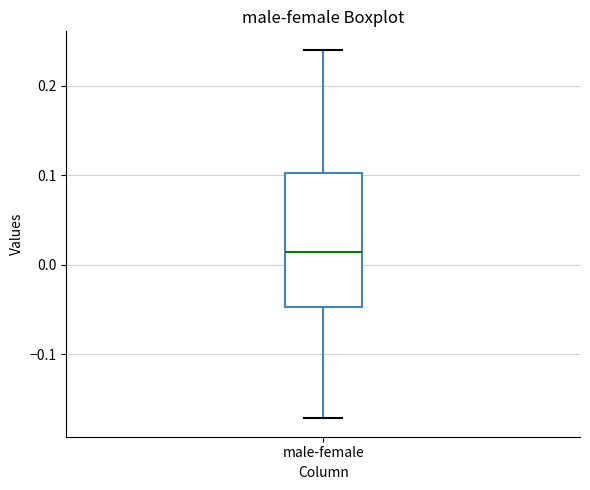

Transcribe this box plot: give where the median line is, the range the box spans, and where the two whiskers end, as read against the y-axis. The values are not printed on the chart, so give them approximately, as read against the axis.

median 0.01, box -0.05 to 0.10, whiskers -0.17 to 0.24